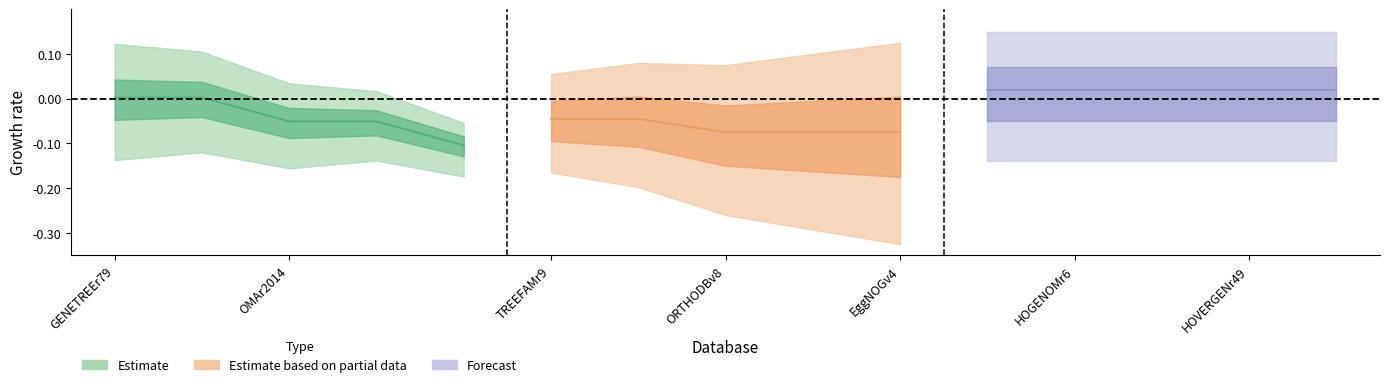

At which category does the chart reach its minimum across all series?

5